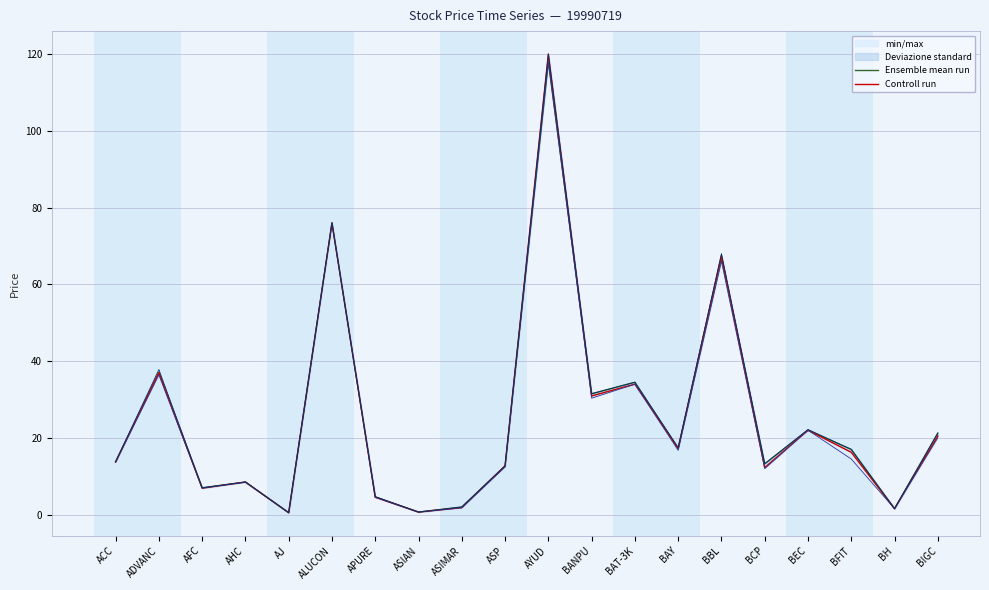

Is the value of Controll run at AFC greater than the value of Ensemble mean run at ASP?

No